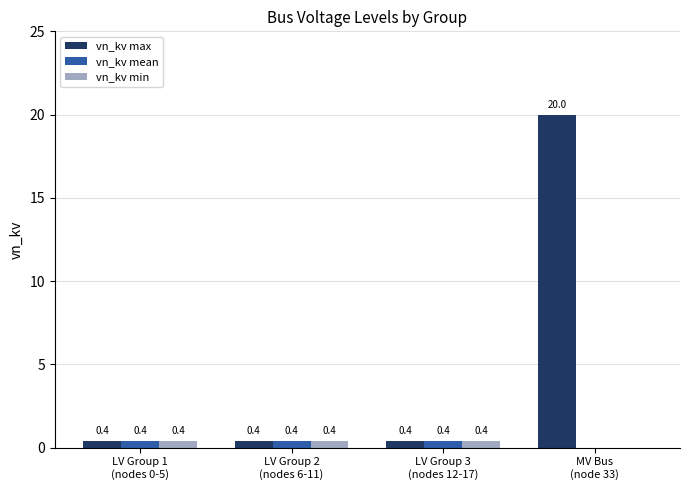

What is the greatest value displayed?

20.0